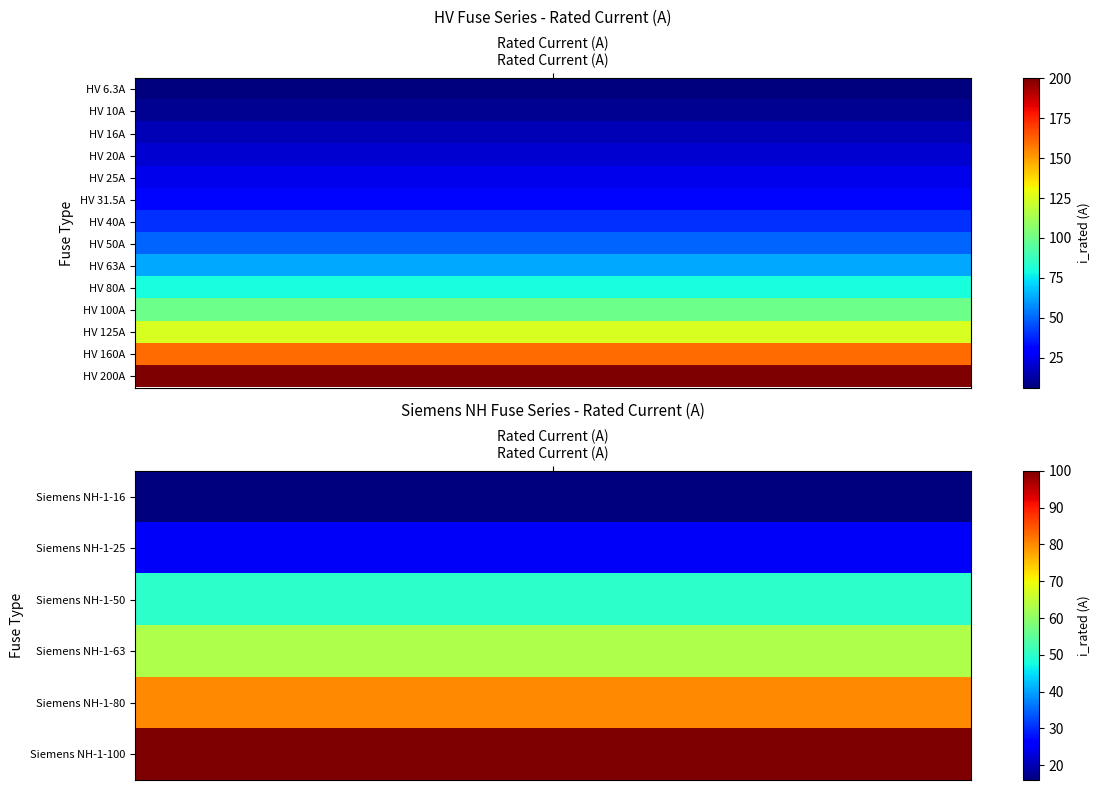

What is the sum of the values at 4 and 10?

125.0